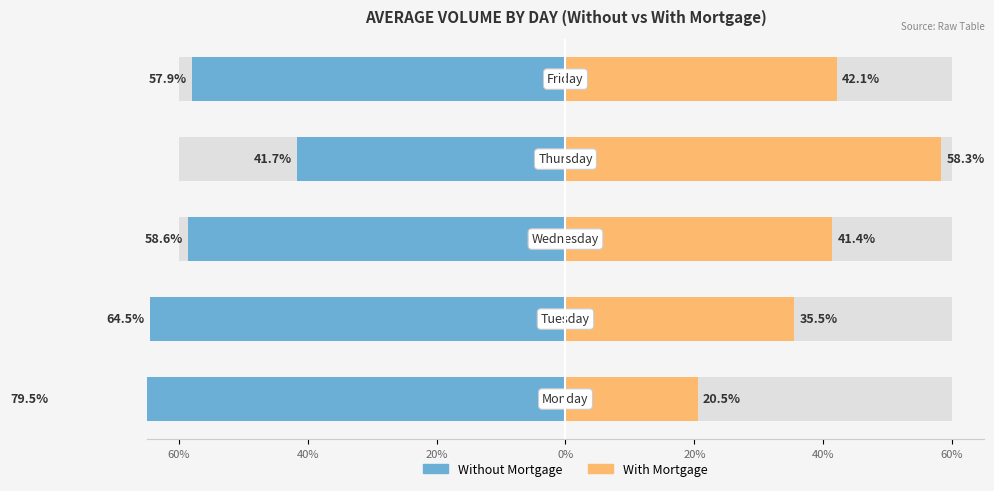

Reading left to right, extract all data points from this chart.

Without Mortgage: 60%=-79.5	40%=-64.5	20%=-58.6	0%=-41.7	20%=-57.9
With Mortgage: 60%=20.5	40%=35.5	20%=41.4	0%=58.3	20%=42.1